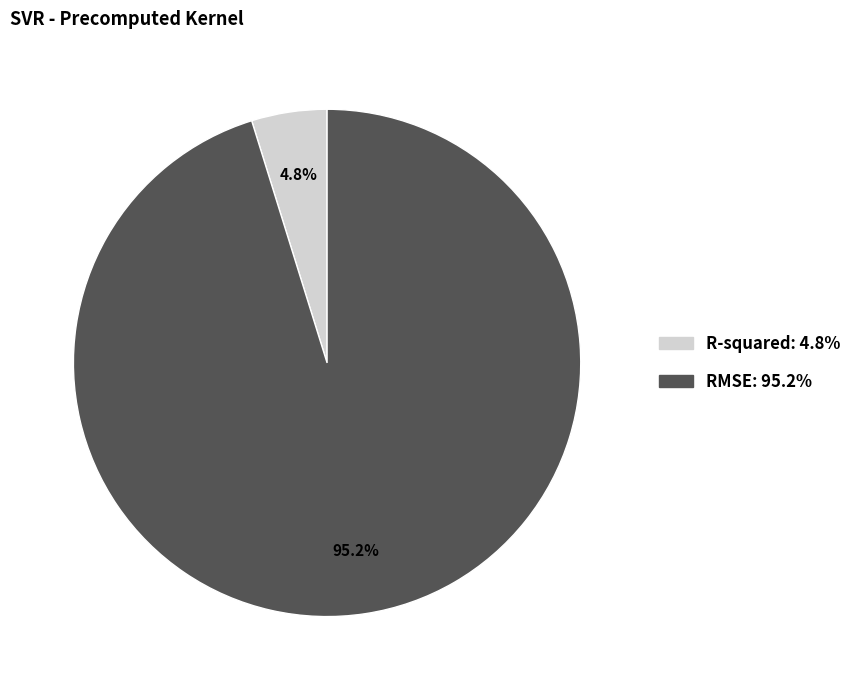

Rank the categories by value from highest to lowest.

RMSE, R-squared